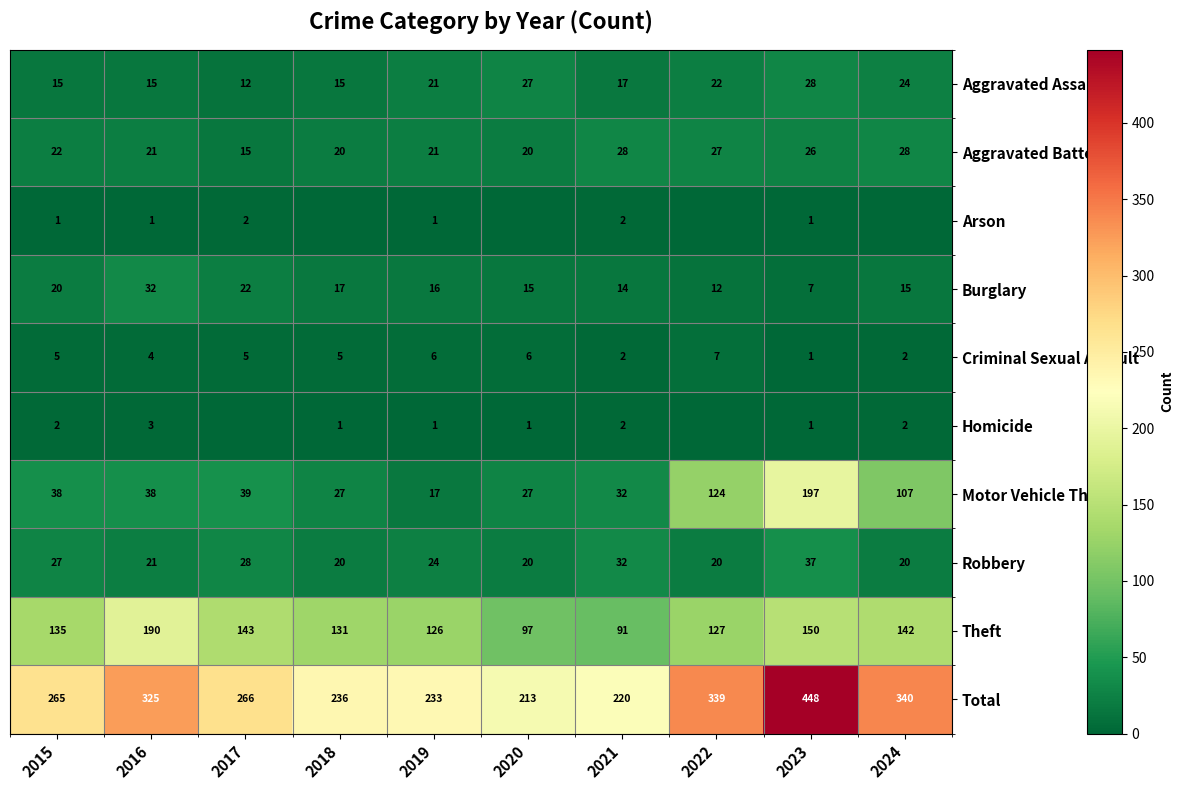

The Total series shows 205 at 2024. True or false?

False